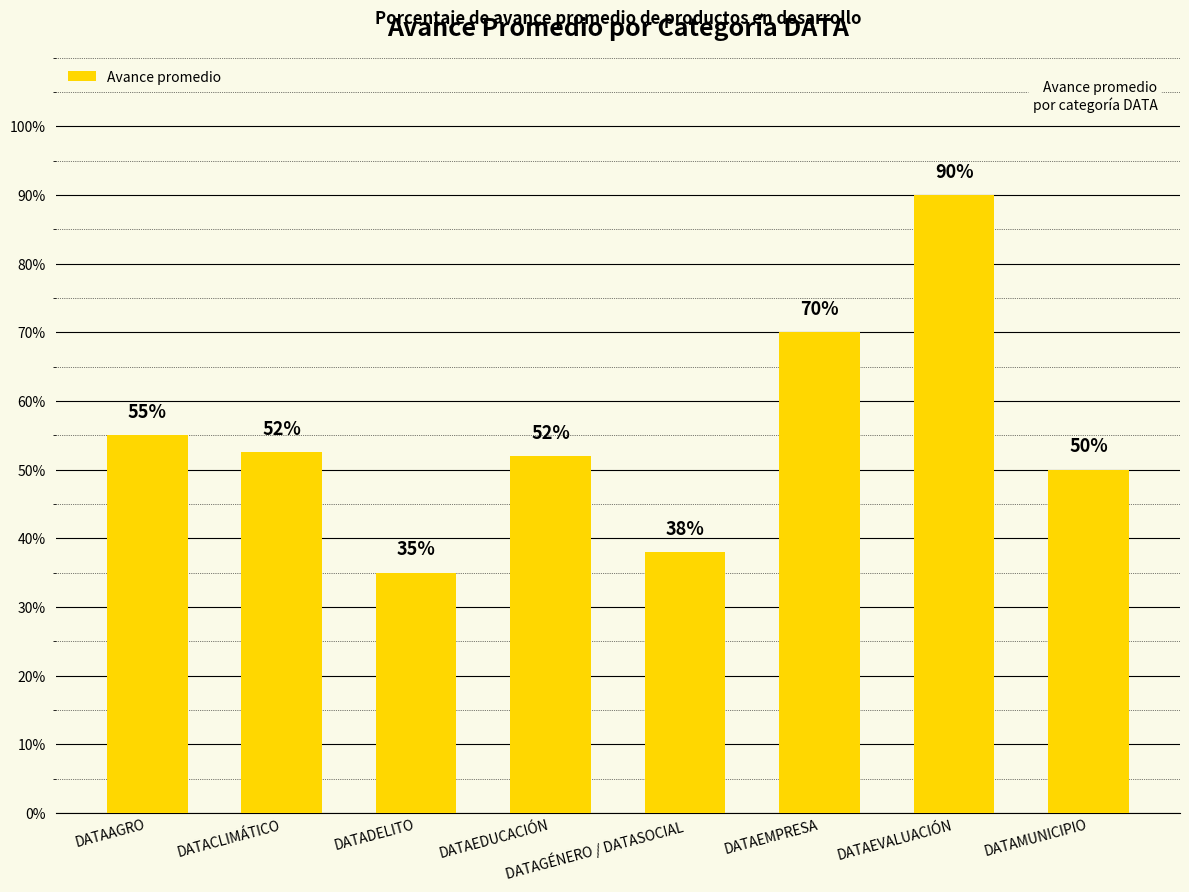

Reading left to right, extract all data points from this chart.

DATAAGRO=0.6	DATACLIMÁTICO=0.5	DATADELITO=0.3	DATAEDUCACIÓN=0.5	DATAGÉNERO / DATASOCIAL=0.4	DATAEMPRESA=0.7	DATAEVALUACIÓN=0.9	DATAMUNICIPIO=0.5